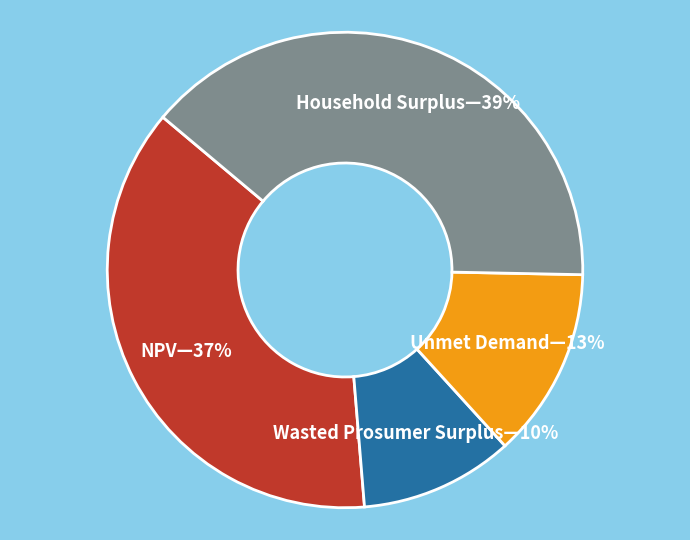

Combined, do Household Surplus—39% and NPV—37% account for over 50%?

Yes